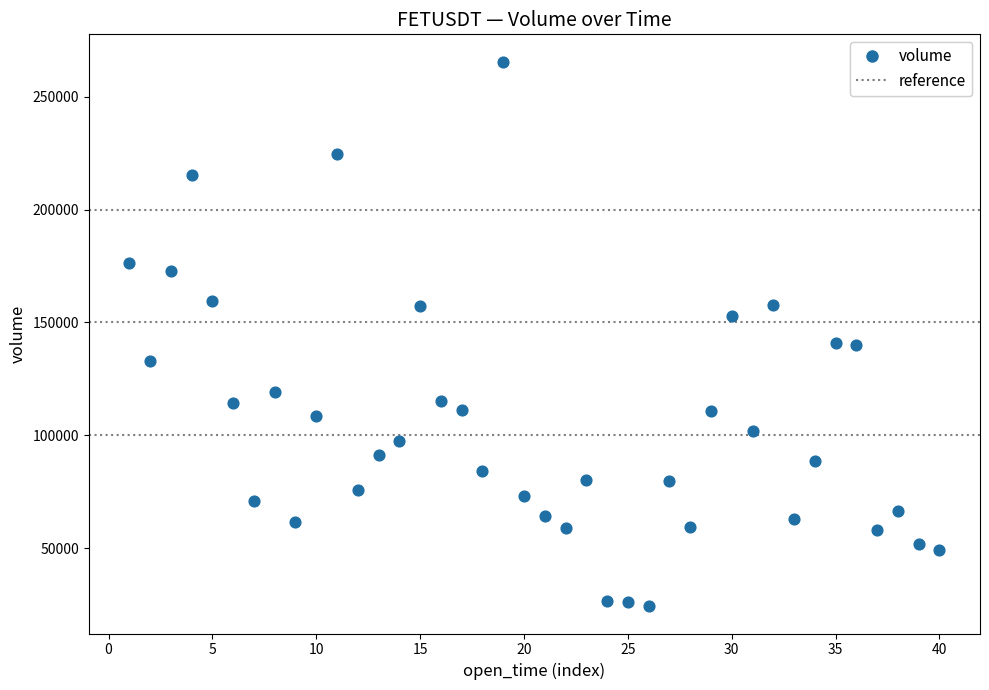

What is the range of Y values (max minus min)?

241304